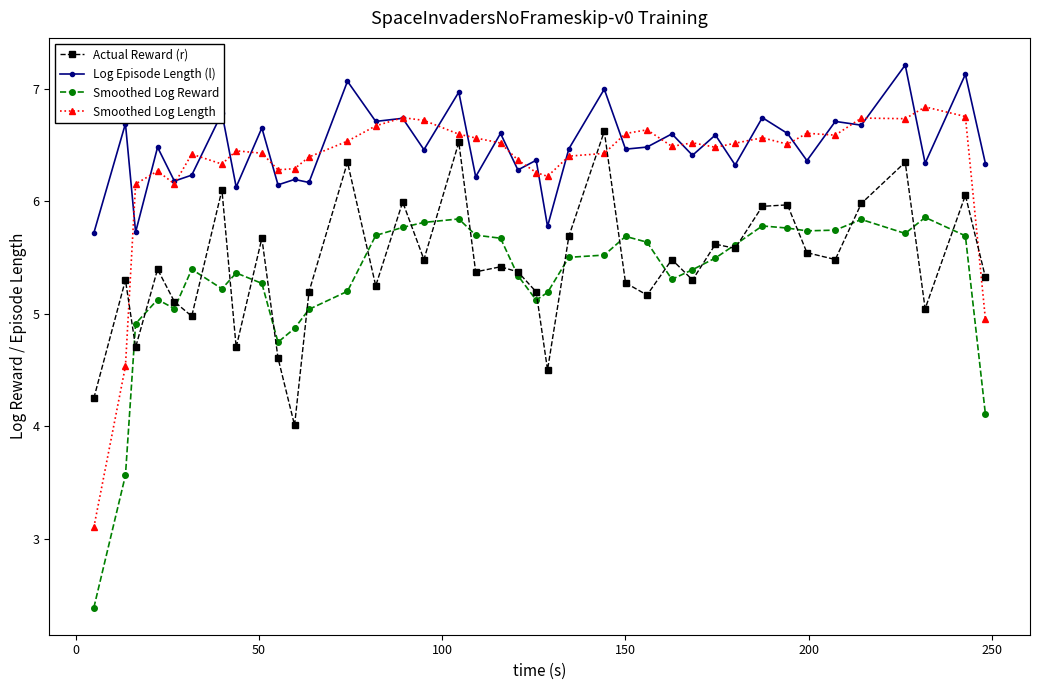

What is the smallest value displayed?

2.4